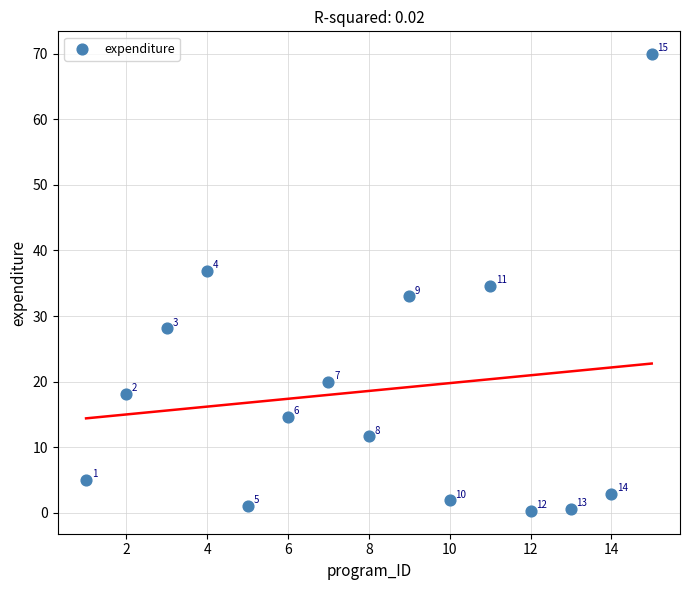

What Y value in the scatter plot is closest to 35?

34.6